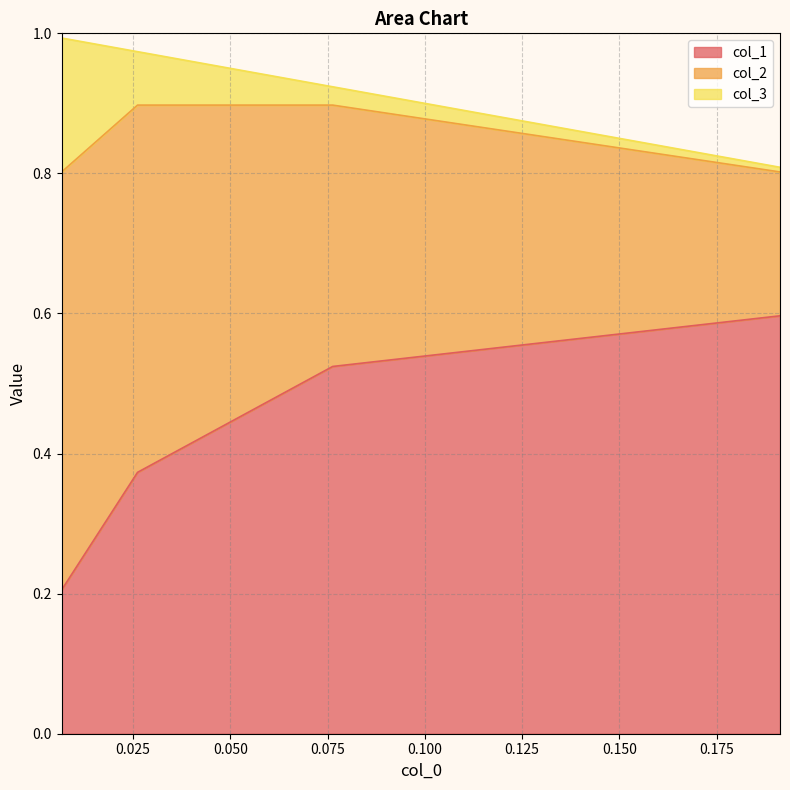

What is the difference between the second highest and second lowest values in the col_3 series?

0.1